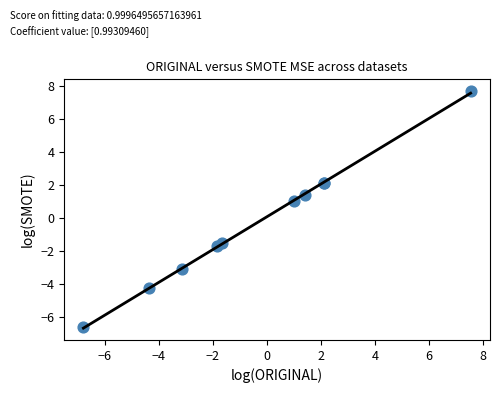

What Y value in the scatter plot is closest to 0?

1.0